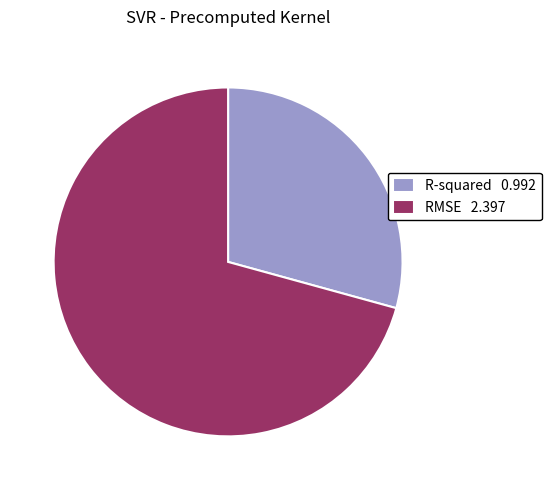

What is the ratio of the value at R-squared to the value at RMSE?

0.4